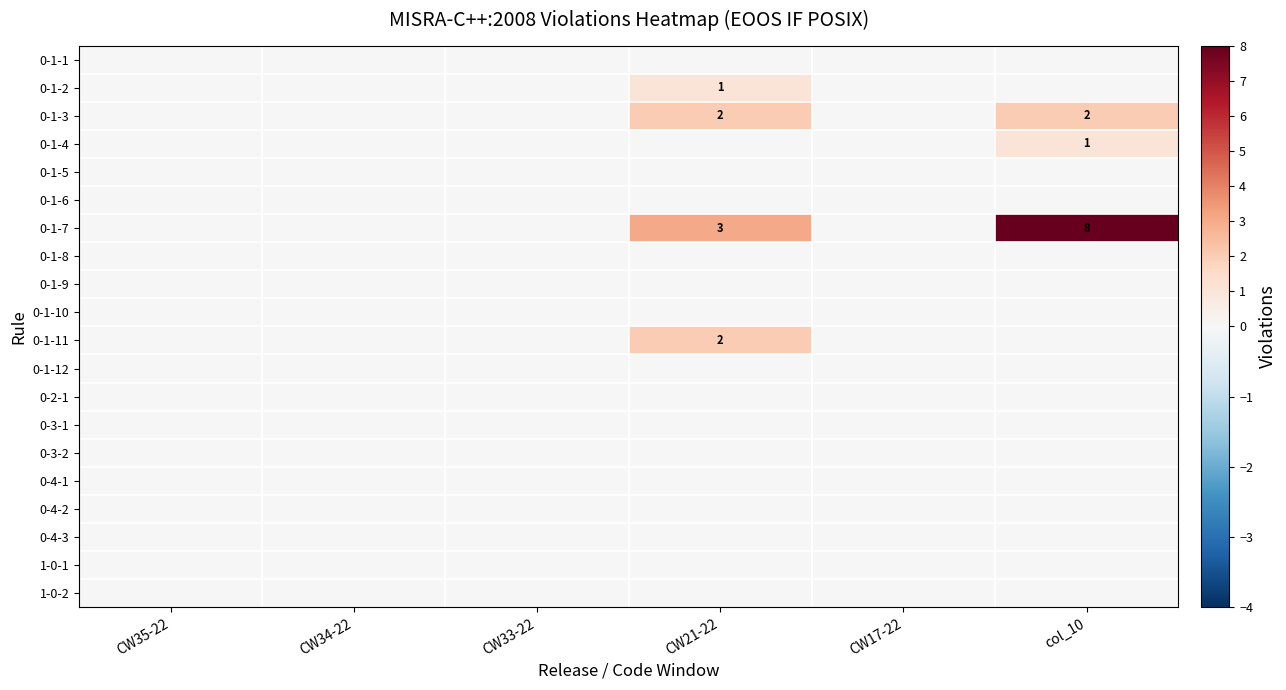

At which label does 0-1-7 reach its peak?

col_10